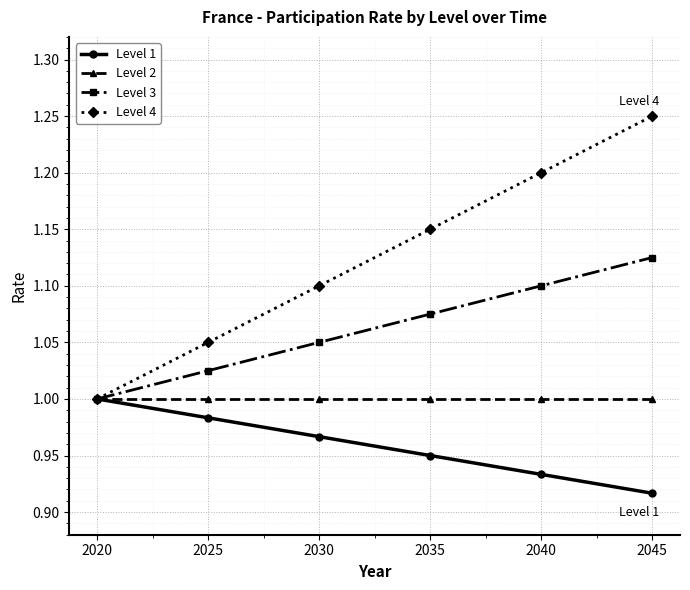

True or false: Level 1 has more than 2 interior local peaks.

False